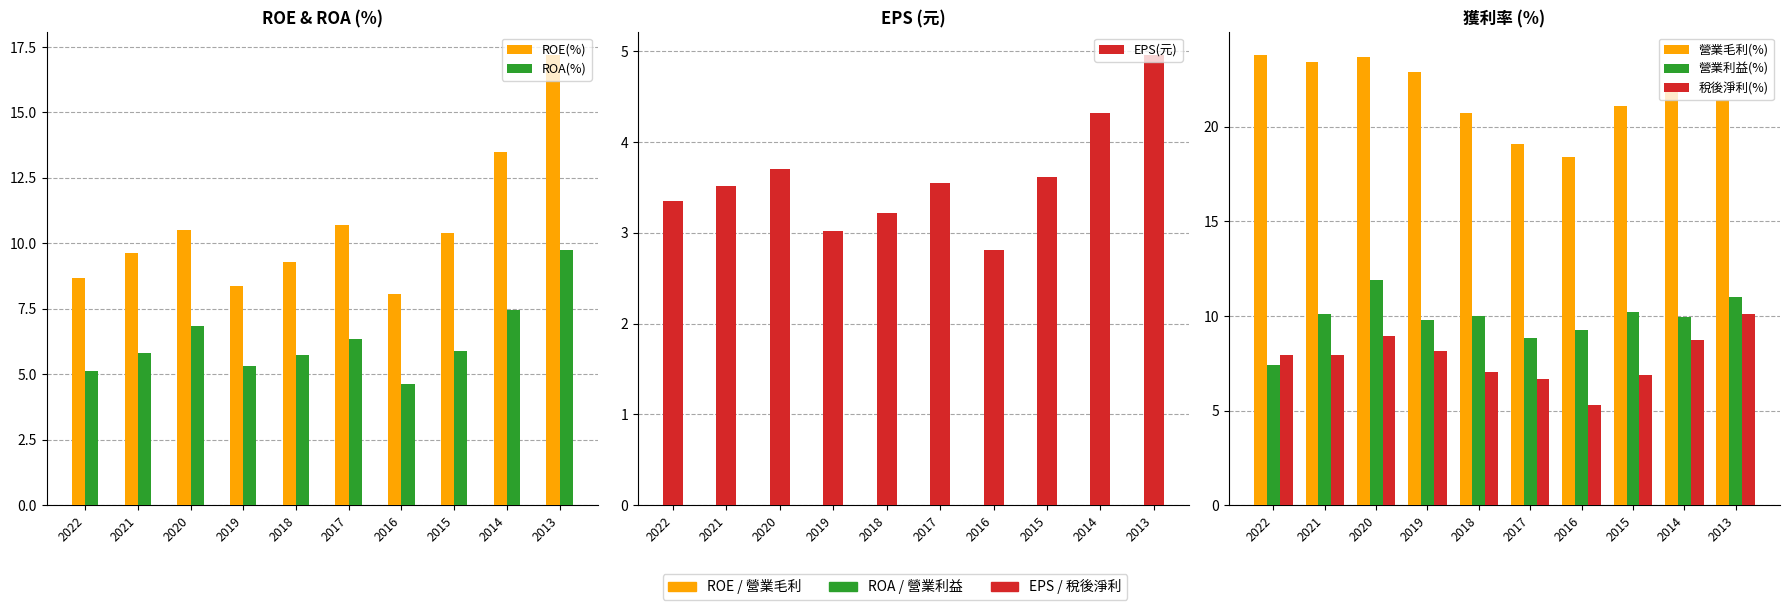

Count the number of data series in this chart.

6